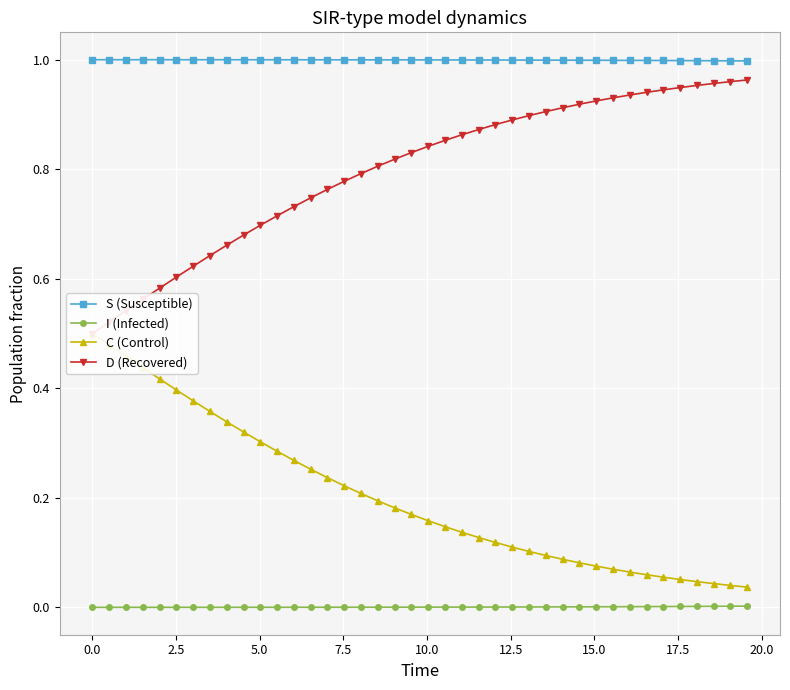

True or false: I (Infected) and S (Susceptible) cross at least once.

False